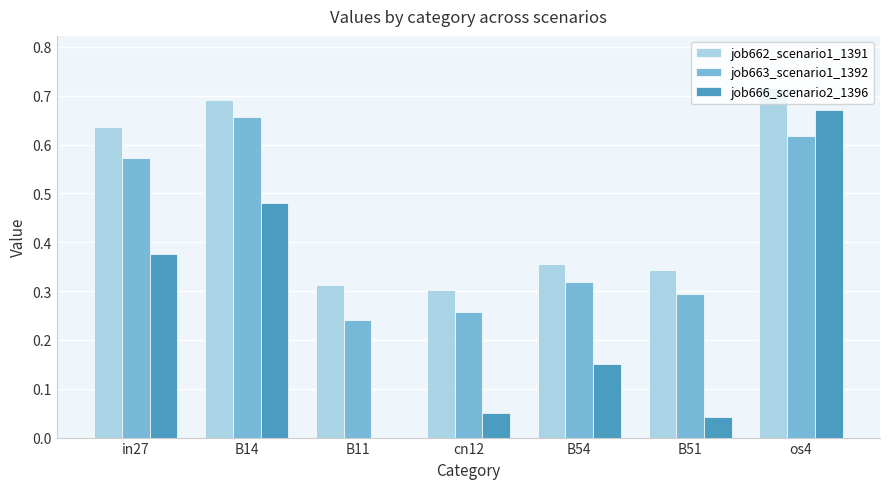

The job666_scenario2_1396 series shows 1.2 at os4. True or false?

False